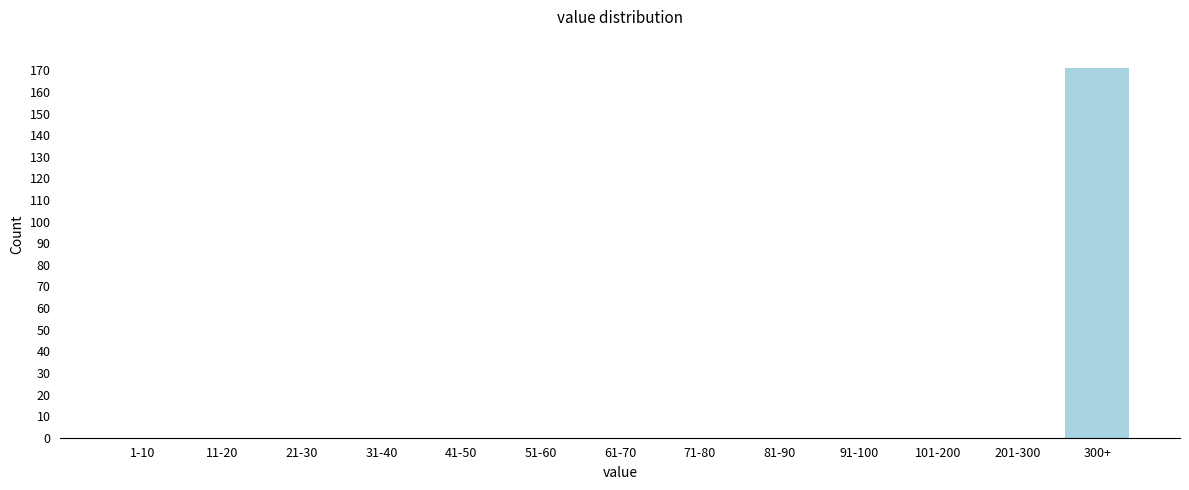

Reading right to left, transcribe all the data shown in this chart.

300+=171	201-300=0	101-200=0	91-100=0	81-90=0	71-80=0	61-70=0	51-60=0	41-50=0	31-40=0	21-30=0	11-20=0	1-10=0